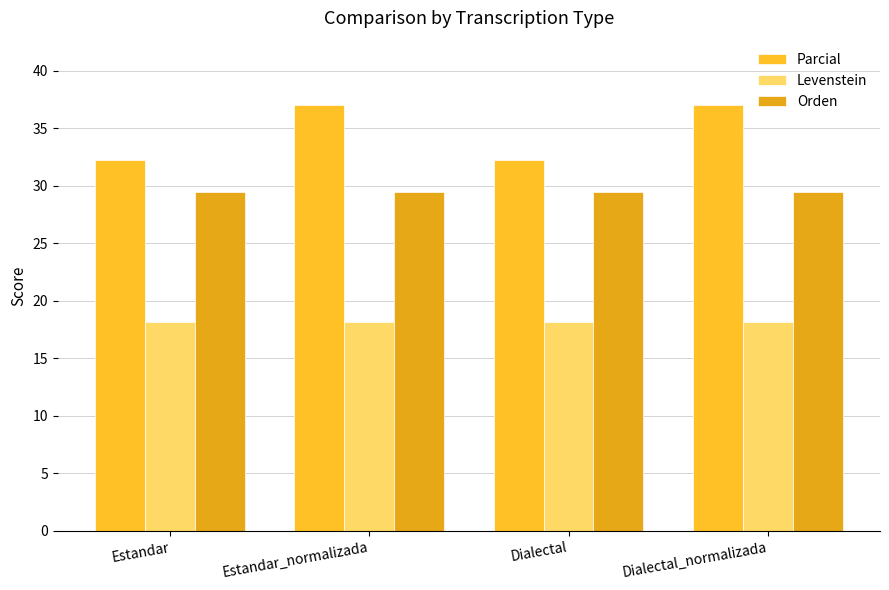

At which label is Levenstein closest to 18?

Estandar